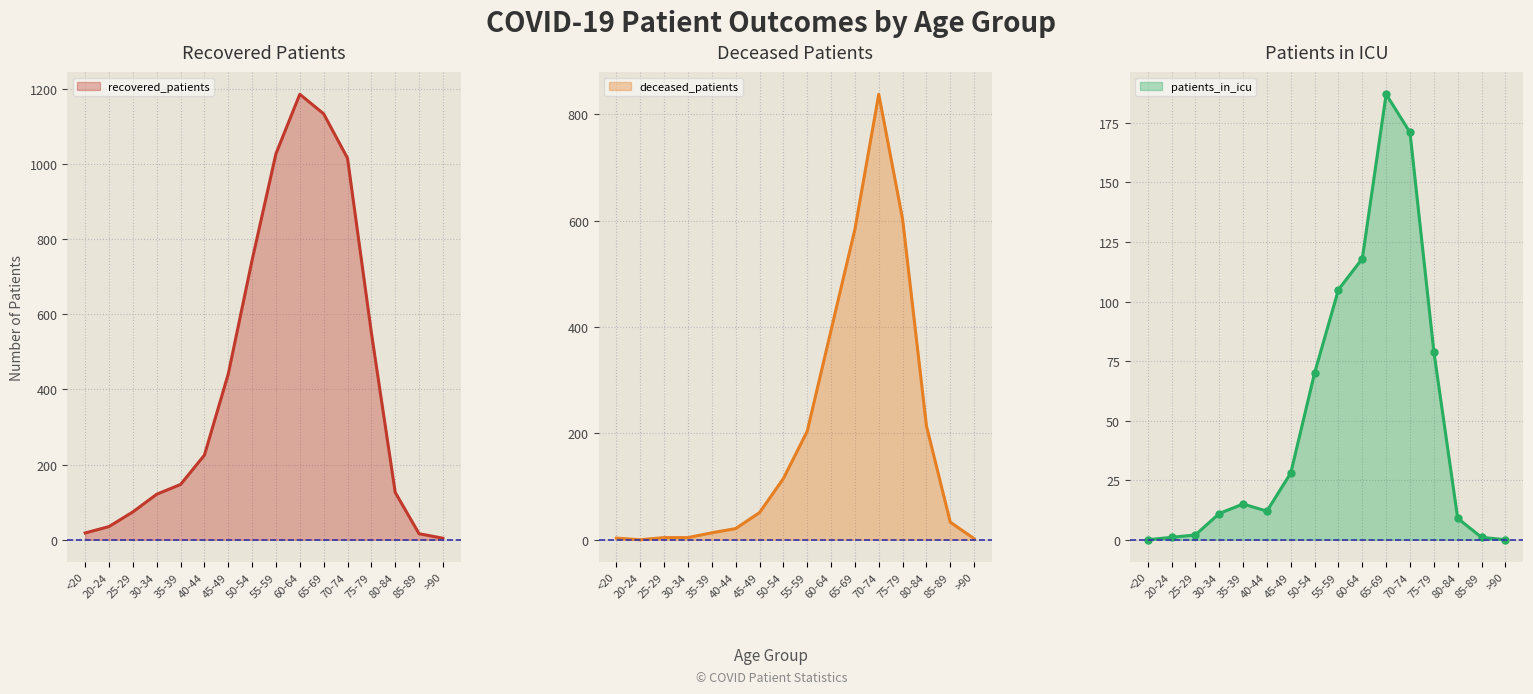

Between 55-59 and 85-89, which series saw the biggest shift?

recovered_patients